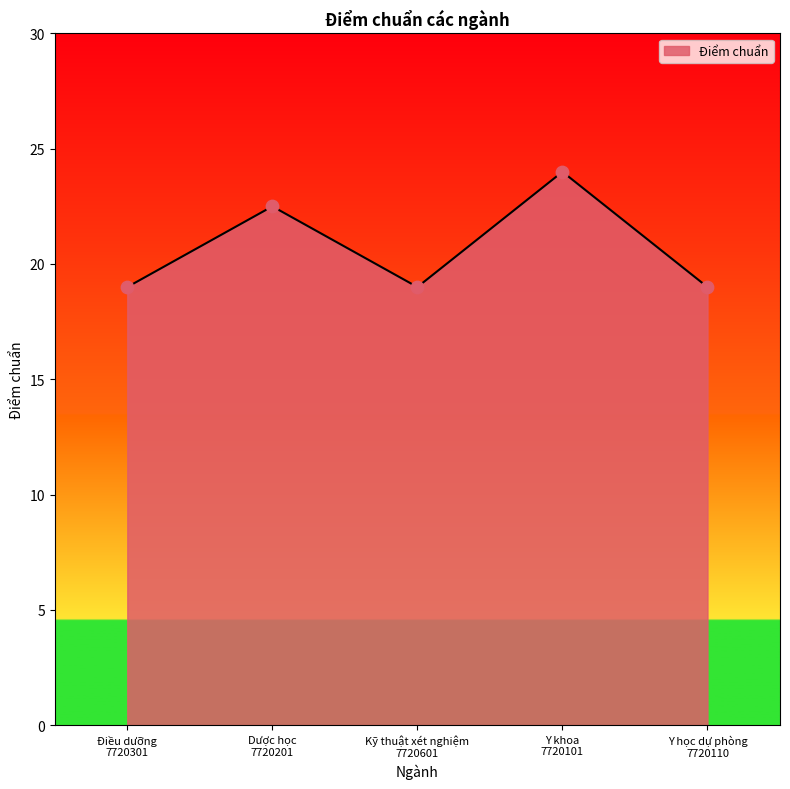

Approximately how many times larger is the value at Dược học
7720201 compared to Y khoa
7720101?

0.9